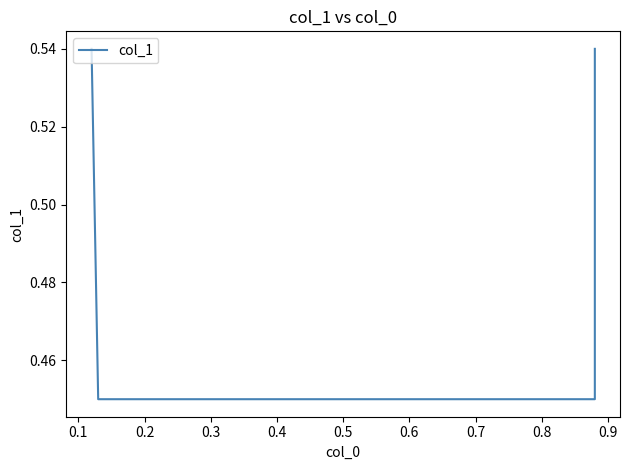

Which label corresponds to the smallest value in the chart?

0.1